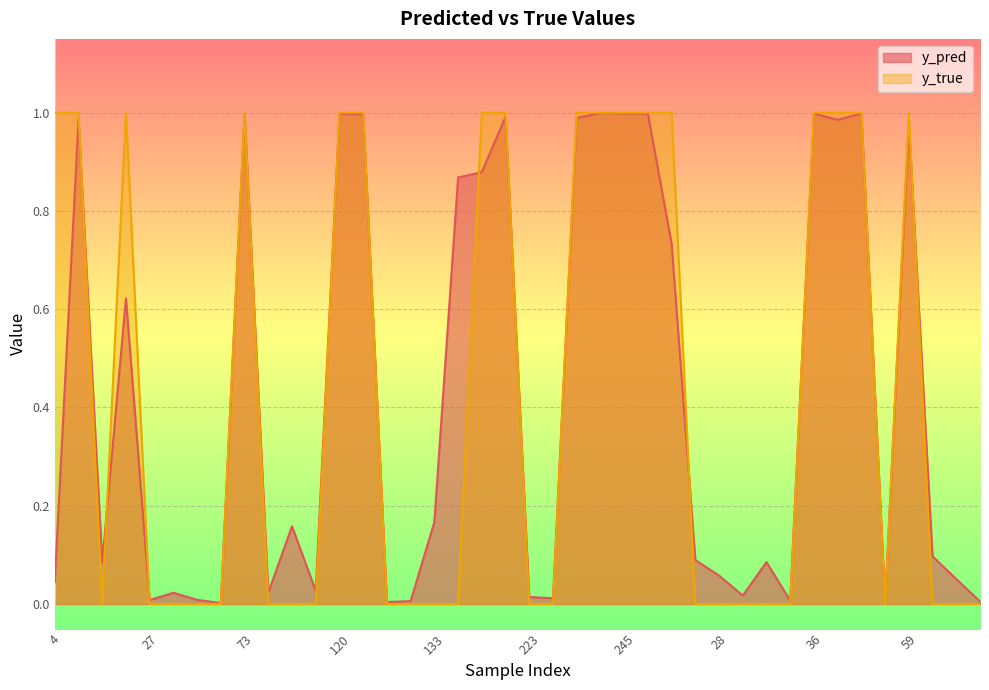

Is it true that y_pred equals 0.1 at 15?

True